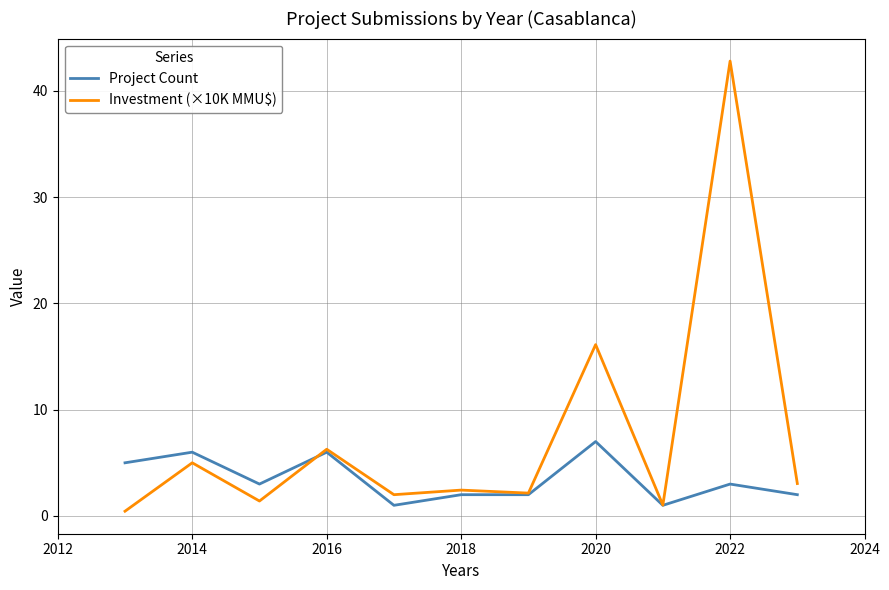

What is the greatest value displayed?

42.8